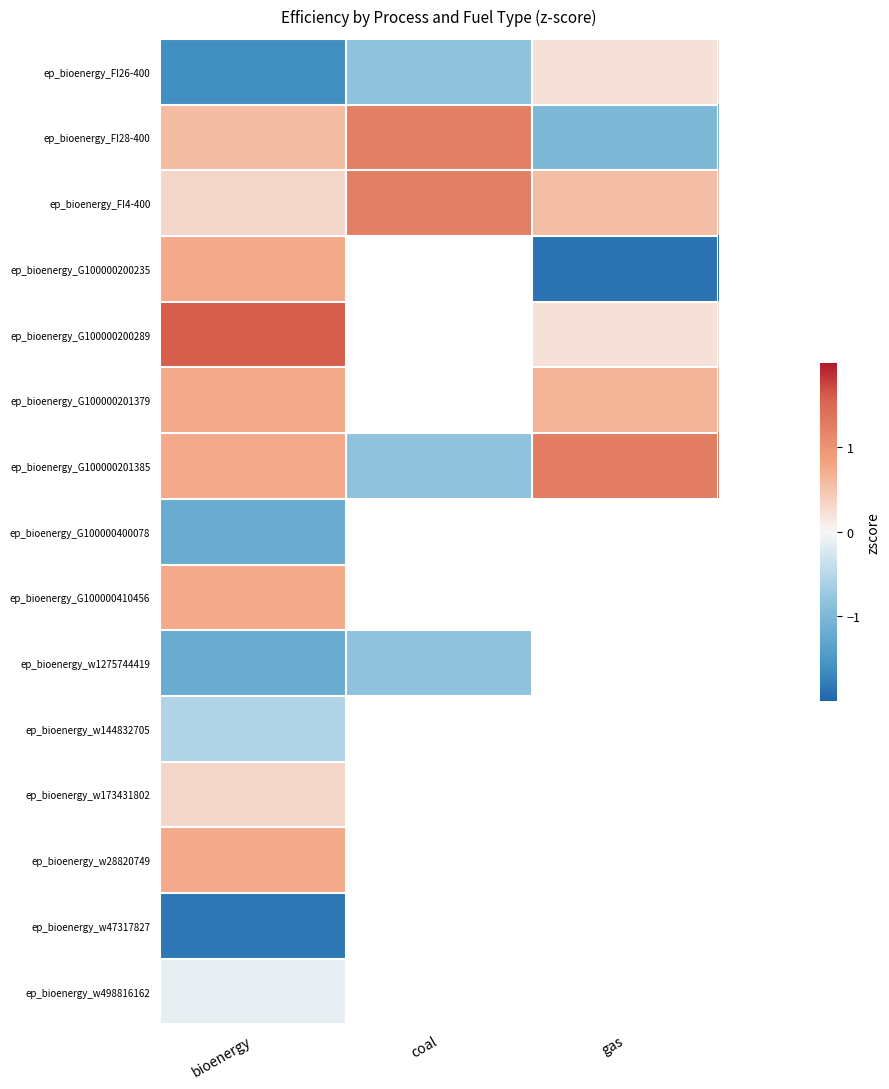

Is it true that ep_bioenergy_G100000201379 equals 0.3 at gas?

False